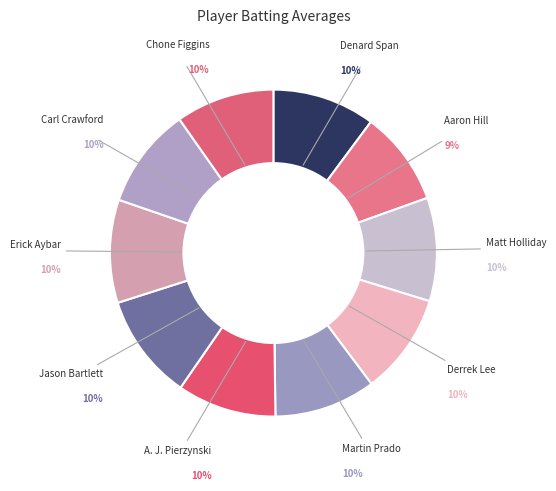

How many segments does this pie chart have?

10